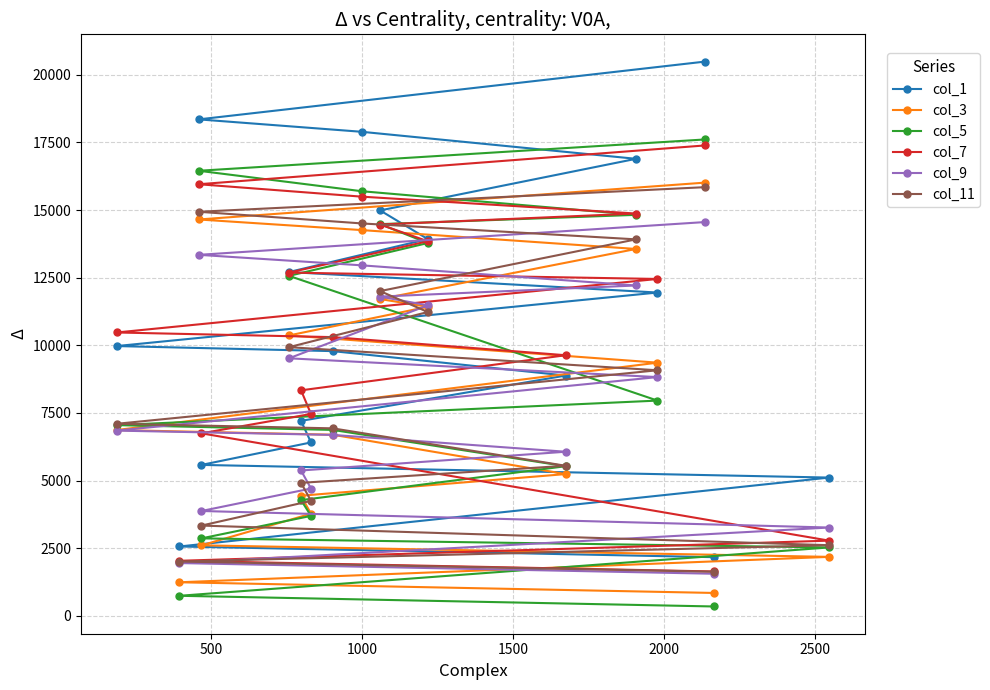

Which series has the largest range (max minus min)?

col_1